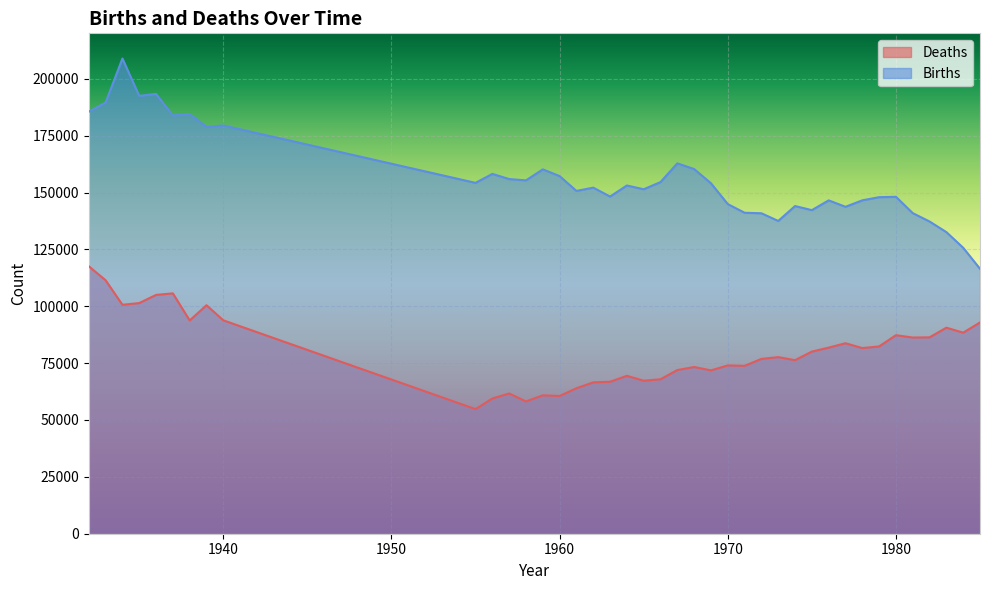

What is the value of the Births point at the 26th from the left?

141126